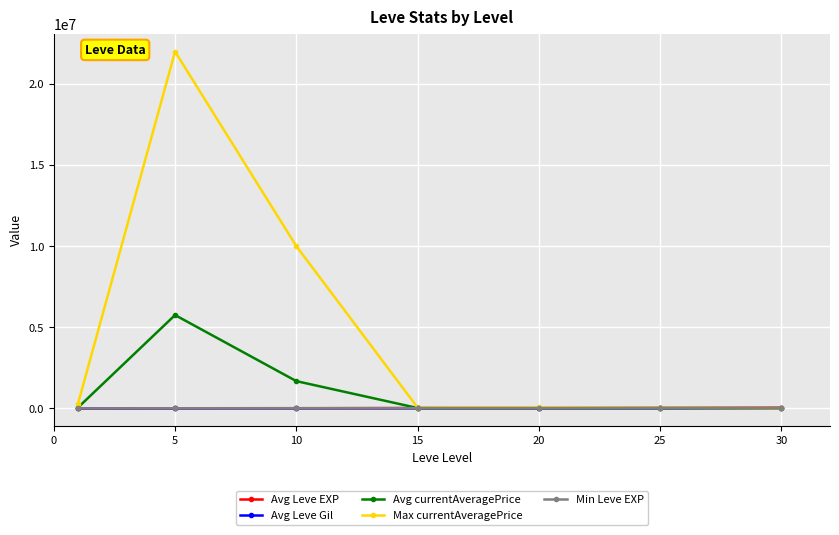

Which series has the largest total across all categories?

Max currentAveragePrice